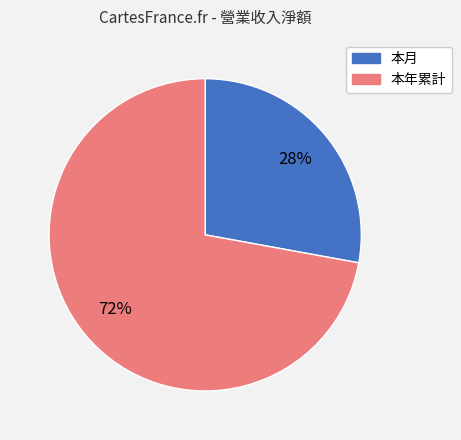

To the nearest percent, what is the average slice percentage?

50%